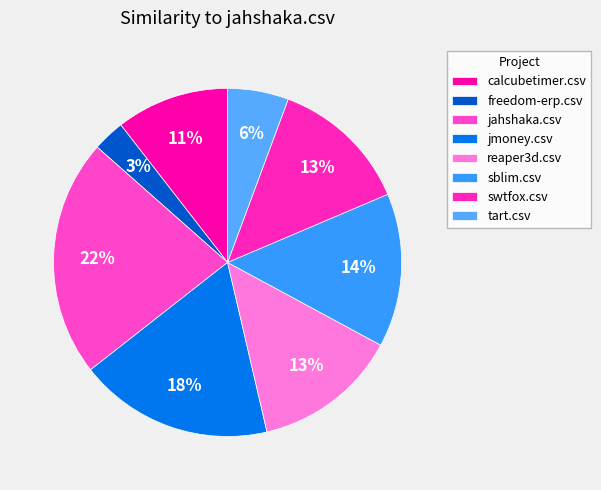

How many segments does this pie chart have?

8